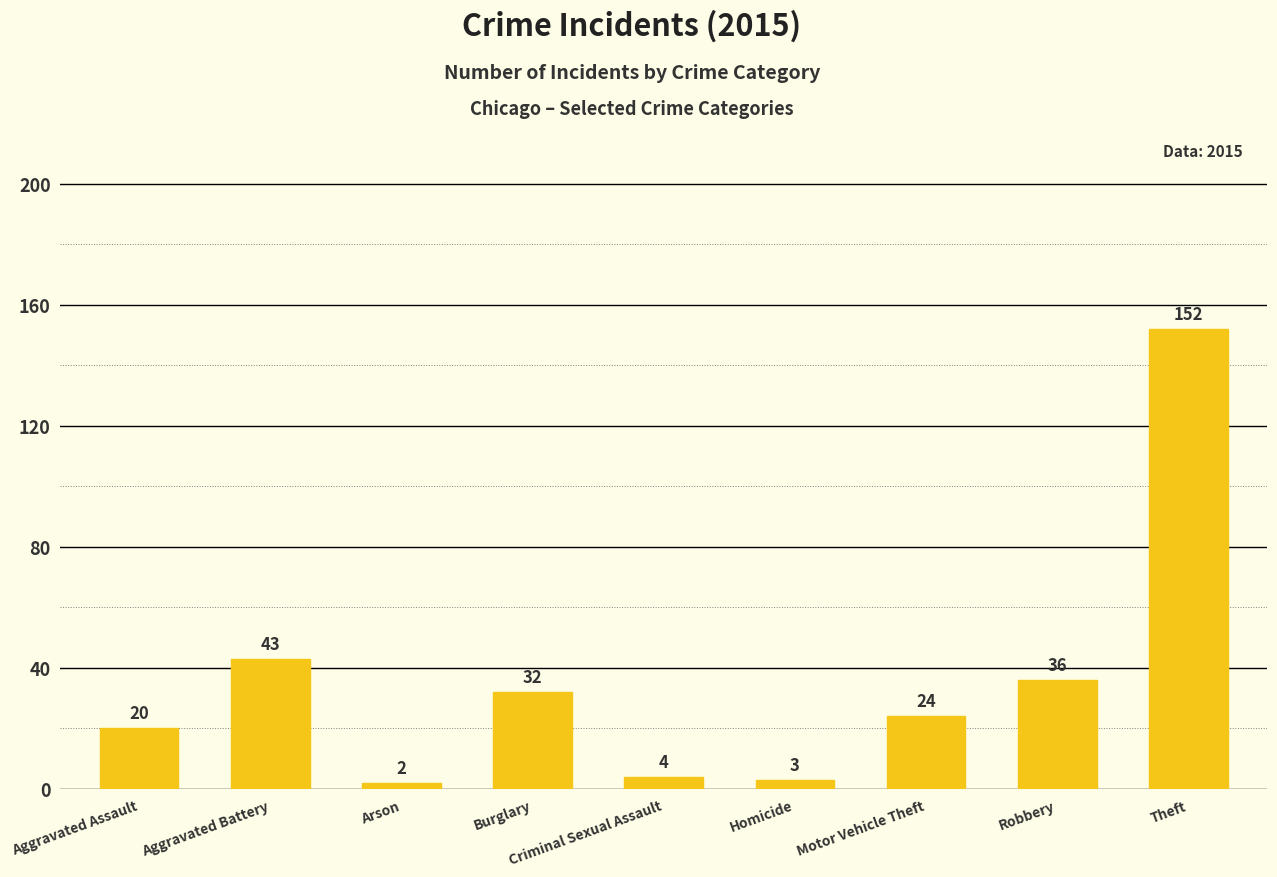

What is the label of the 8th bar from the right?

Aggravated Battery